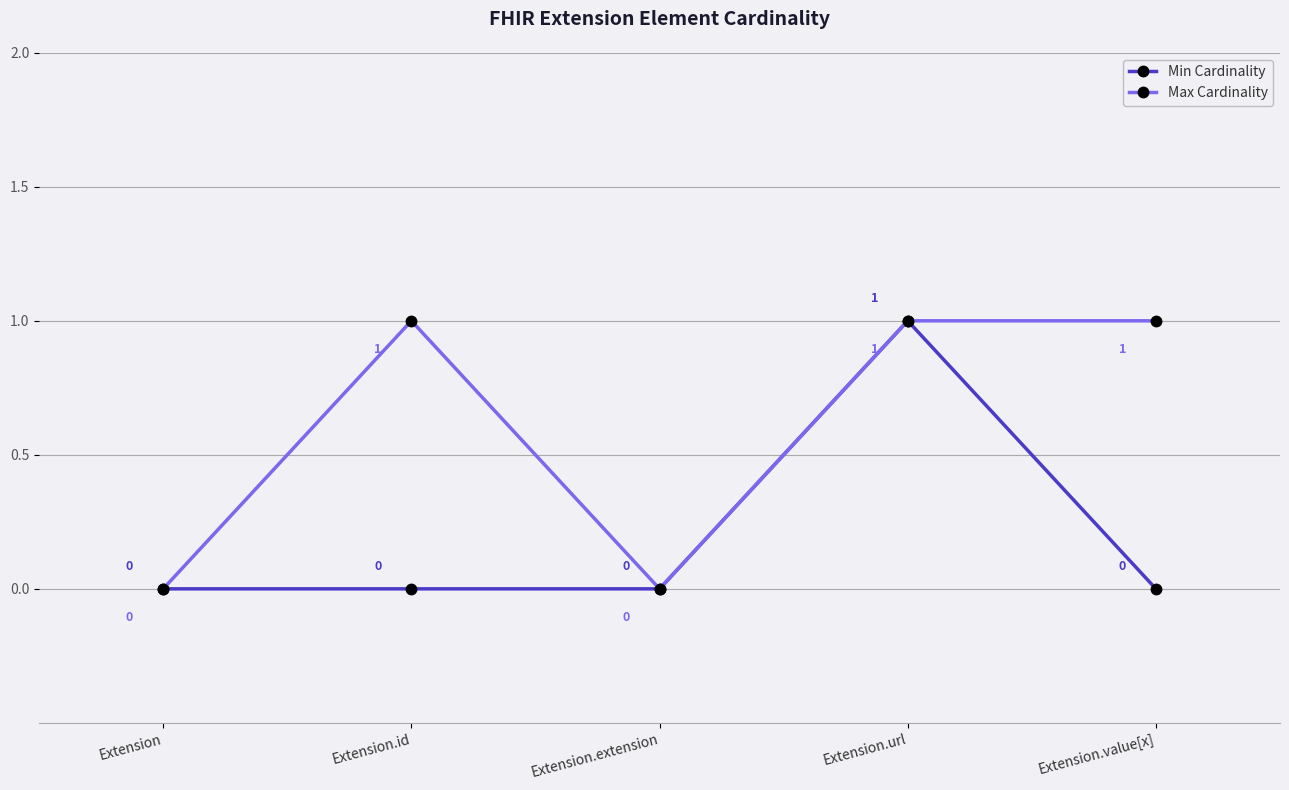

Reading left to right, what are all the values shown in this chart?

Min Cardinality: Extension=0	Extension.id=0	Extension.extension=0	Extension.url=1	Extension.value[x]=0
Max Cardinality: Extension=0	Extension.id=1	Extension.extension=0	Extension.url=1	Extension.value[x]=1